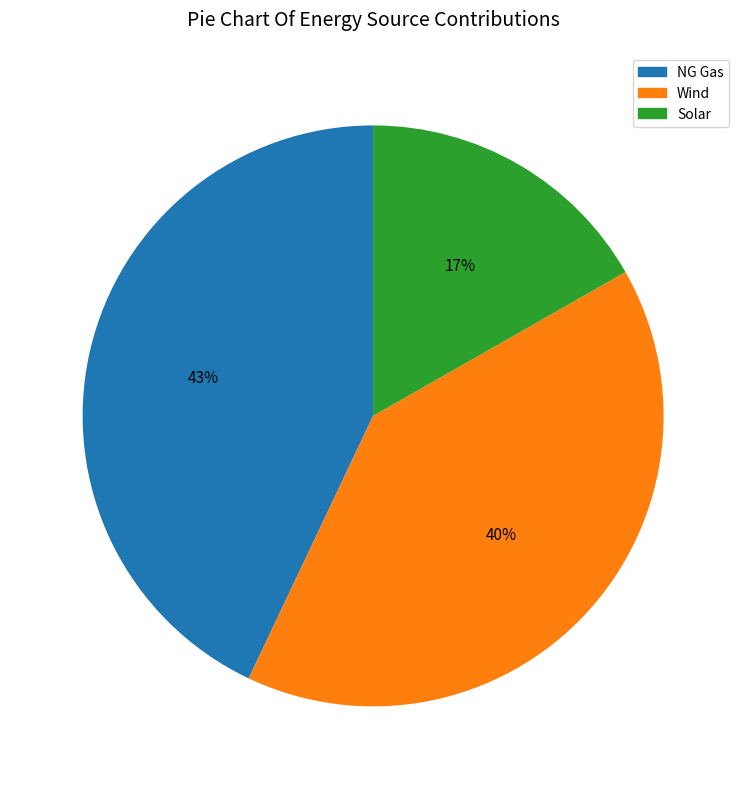

To the nearest percent, what is the average slice percentage?

33%